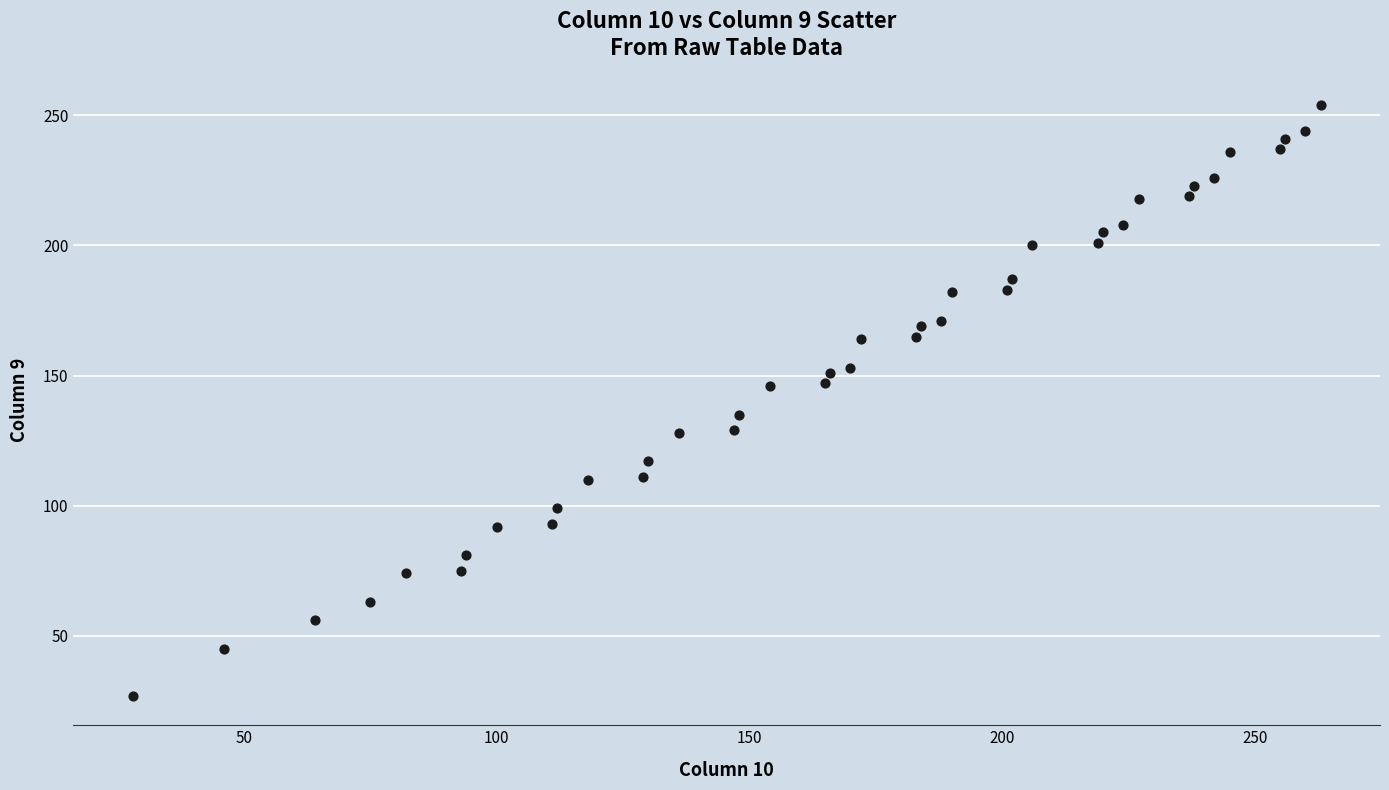

What is the range of Y values (max minus min)?

227